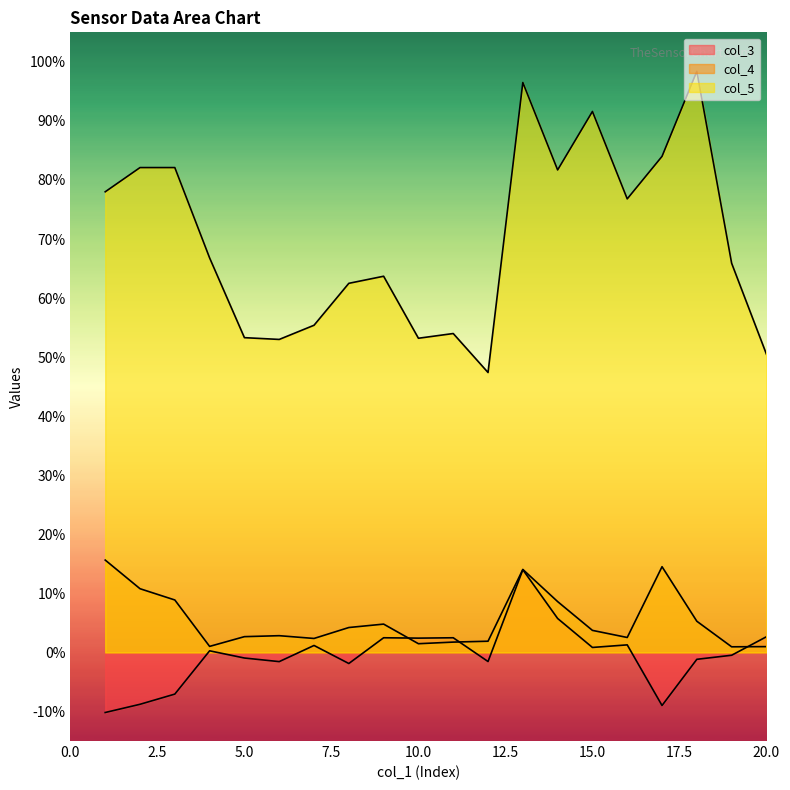

In col_3, how many points are lower than both neighbors (excluding endpoints)?

6